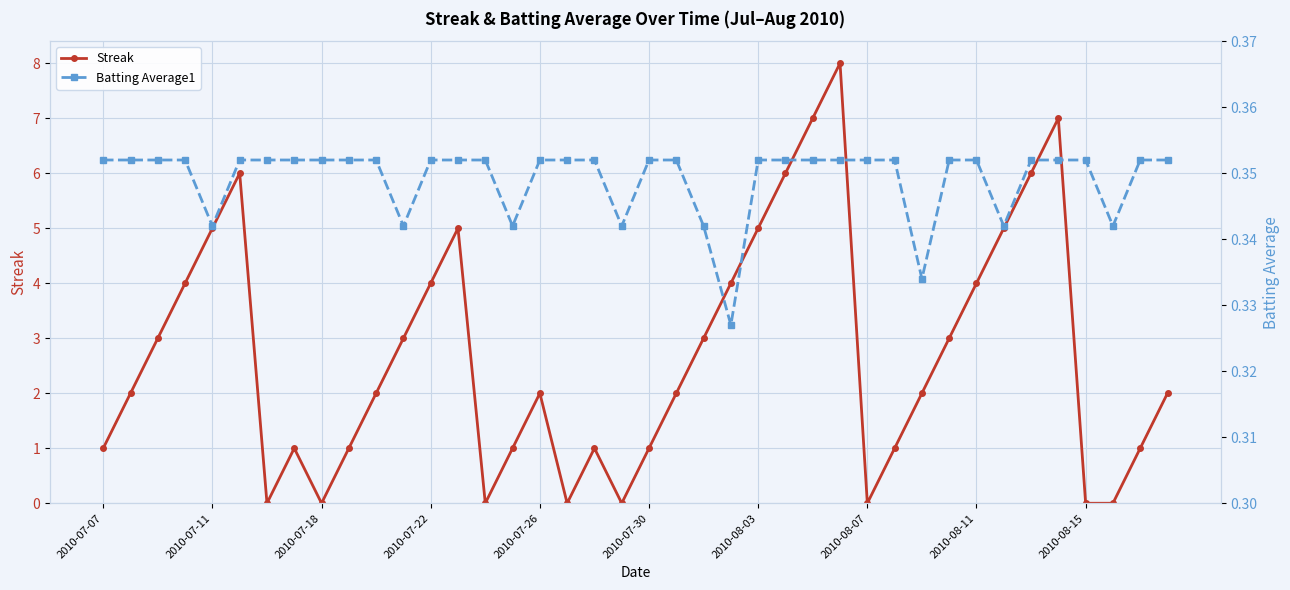

Read the Batting Average1 value at 26.

0.4